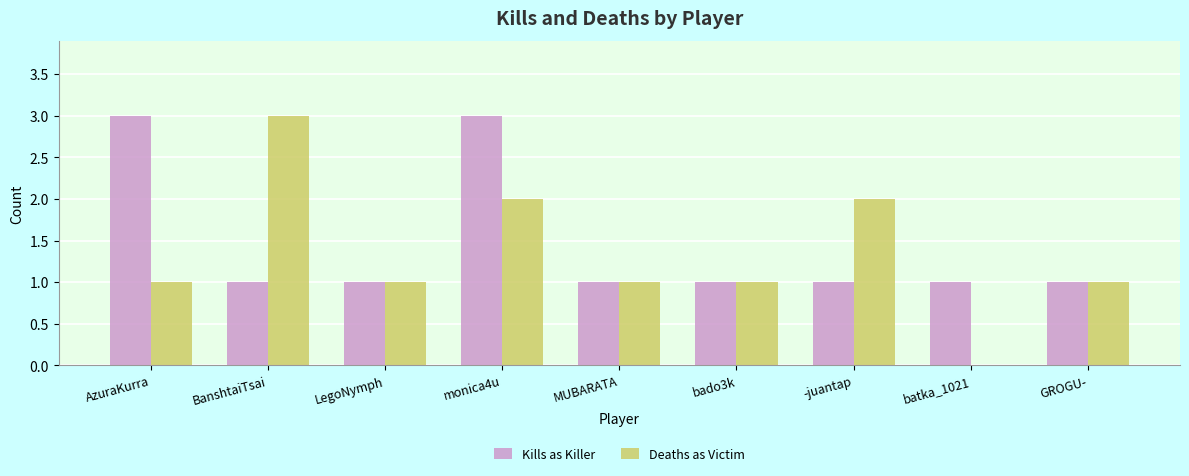

What is the total value across all series at -juantap?

3